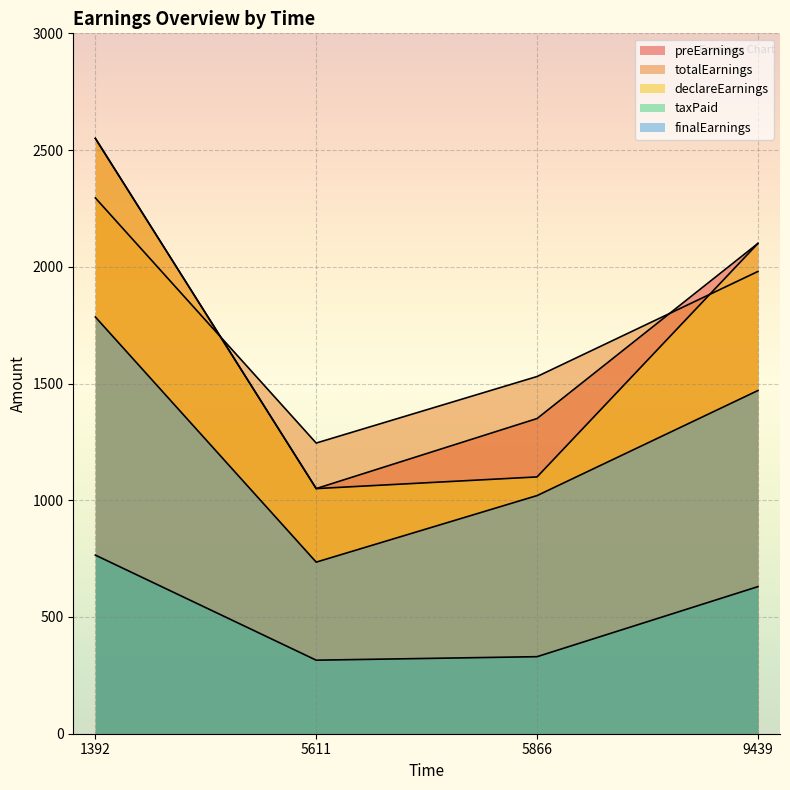

What are all the series names shown in the legend?

preEarnings, totalEarnings, declareEarnings, taxPaid, finalEarnings